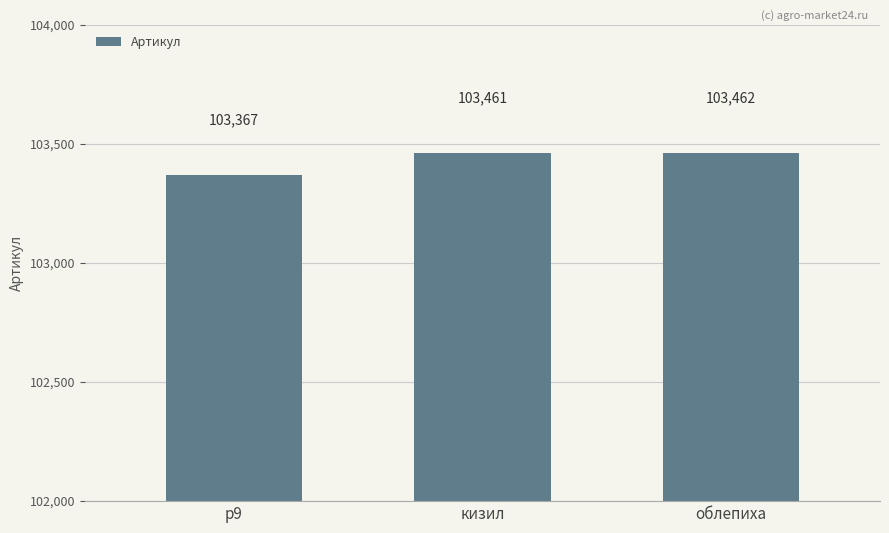

The chart shows a value of 103462 at облепиха. True or false?

True